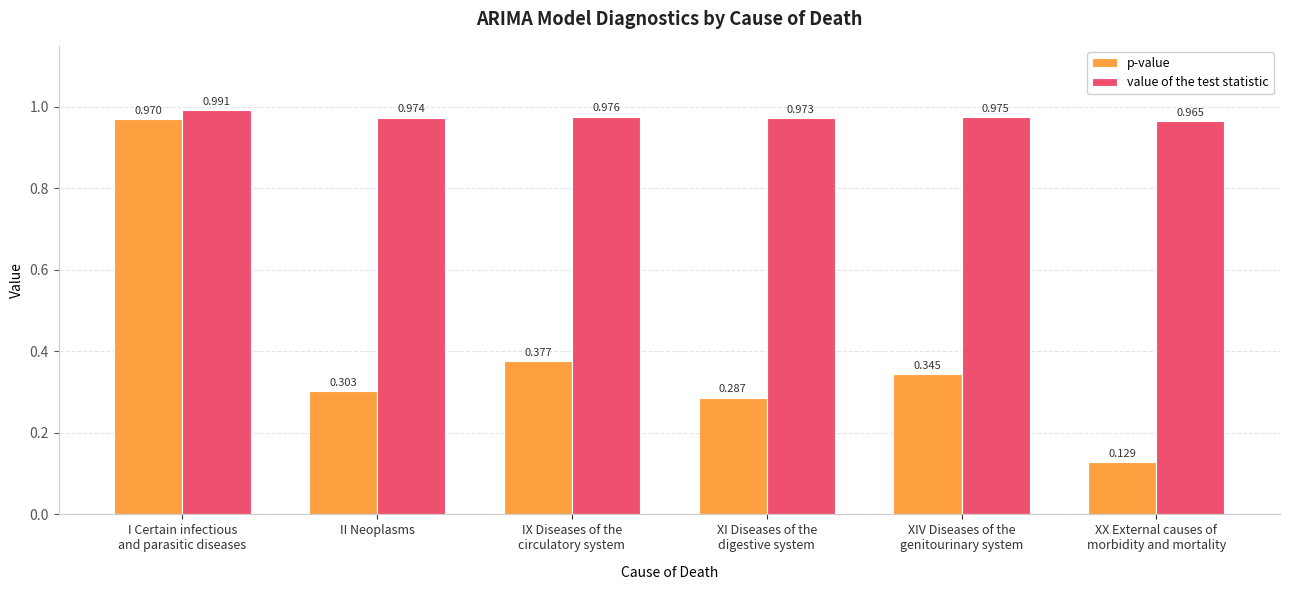

Rank the series at I Certain infectious
and parasitic diseases from lowest to highest value.

p-value, value of the test statistic